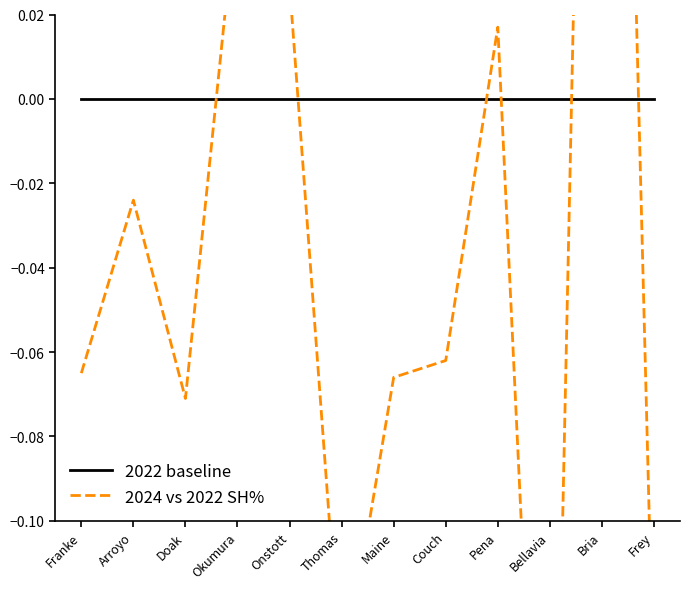

How many values in the 2024 vs 2022 SH% series exceed 0?

4